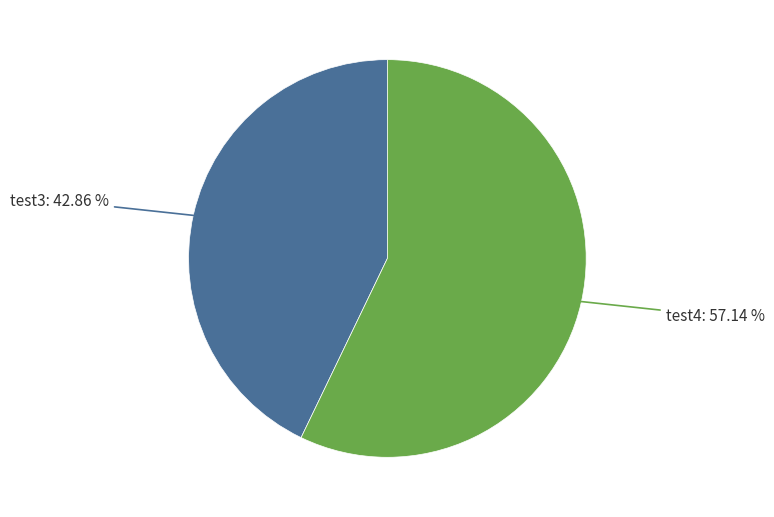

Is there a majority slice in this chart?

Yes